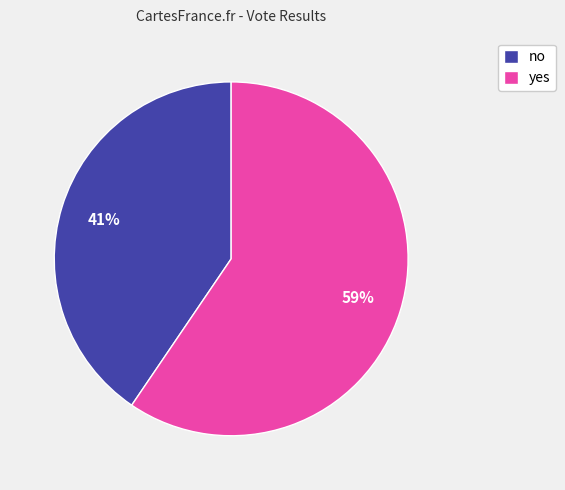

Which has a higher value, yes or no?

yes